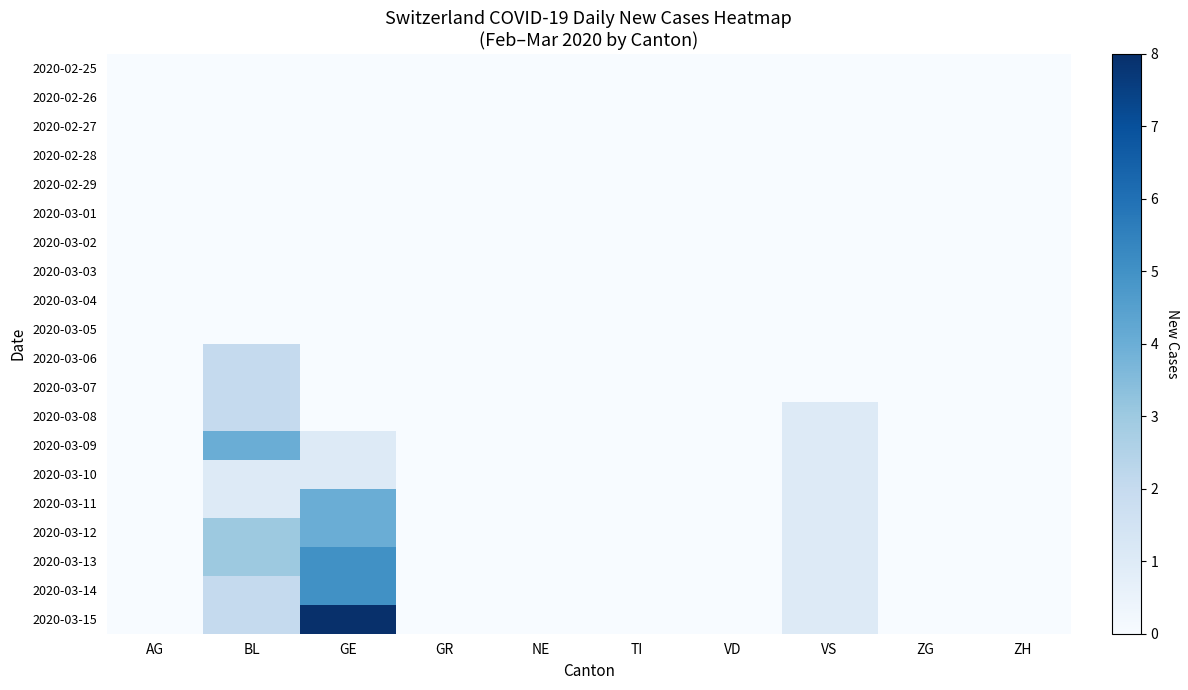

Reading right to left, list all the values displayed in this chart.

2020-02-25: ZH=0	ZG=0	VS=0	VD=0	TI=0	NE=0	GR=0	GE=0	BL=0	AG=0
2020-02-26: ZH=0	ZG=0	VS=0	VD=0	TI=0	NE=0	GR=0	GE=0	BL=0	AG=0
2020-02-27: ZH=0	ZG=0	VS=0	VD=0	TI=0	NE=0	GR=0	GE=0	BL=0	AG=0
2020-02-28: ZH=0	ZG=0	VS=0	VD=0	TI=0	NE=0	GR=0	GE=0	BL=0	AG=0
2020-02-29: ZH=0	ZG=0	VS=0	VD=0	TI=0	NE=0	GR=0	GE=0	BL=0	AG=0
2020-03-01: ZH=0	ZG=0	VS=0	VD=0	TI=0	NE=0	GR=0	GE=0	BL=0	AG=0
2020-03-02: ZH=0	ZG=0	VS=0	VD=0	TI=0	NE=0	GR=0	GE=0	BL=0	AG=0
2020-03-03: ZH=0	ZG=0	VS=0	VD=0	TI=0	NE=0	GR=0	GE=0	BL=0	AG=0
2020-03-04: ZH=0	ZG=0	VS=0	VD=0	TI=0	NE=0	GR=0	GE=0	BL=0	AG=0
2020-03-05: ZH=0	ZG=0	VS=0	VD=0	TI=0	NE=0	GR=0	GE=0	BL=0	AG=0
2020-03-06: ZH=0	ZG=0	VS=0	VD=0	TI=0	NE=0	GR=0	GE=0	BL=2	AG=0
2020-03-07: ZH=0	ZG=0	VS=0	VD=0	TI=0	NE=0	GR=0	GE=0	BL=2	AG=0
2020-03-08: ZH=0	ZG=0	VS=1	VD=0	TI=0	NE=0	GR=0	GE=0	BL=2	AG=0
2020-03-09: ZH=0	ZG=0	VS=1	VD=0	TI=0	NE=0	GR=0	GE=1	BL=4	AG=0
2020-03-10: ZH=0	ZG=0	VS=1	VD=0	TI=0	NE=0	GR=0	GE=1	BL=1	AG=0
2020-03-11: ZH=0	ZG=0	VS=1	VD=0	TI=0	NE=0	GR=0	GE=4	BL=1	AG=0
2020-03-12: ZH=0	ZG=0	VS=1	VD=0	TI=0	NE=0	GR=0	GE=4	BL=3	AG=0
2020-03-13: ZH=0	ZG=0	VS=1	VD=0	TI=0	NE=0	GR=0	GE=5	BL=3	AG=0
2020-03-14: ZH=0	ZG=0	VS=1	VD=0	TI=0	NE=0	GR=0	GE=5	BL=2	AG=0
2020-03-15: ZH=0	ZG=0	VS=1	VD=0	TI=0	NE=0	GR=0	GE=8	BL=2	AG=0